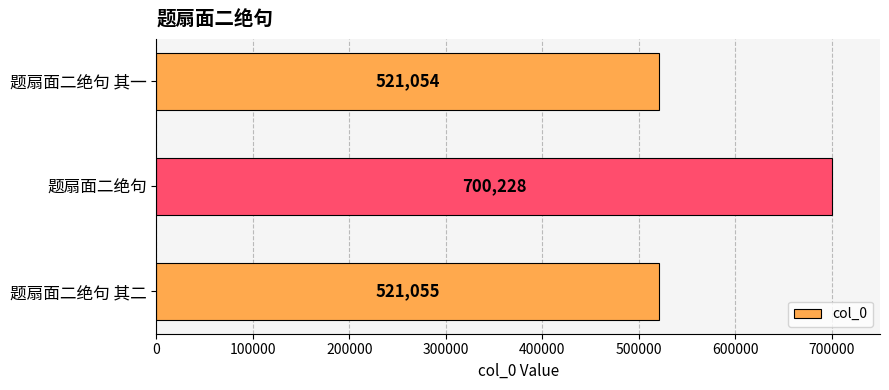

Reading top to bottom, list all the values displayed in this chart.

521054	700228	521055